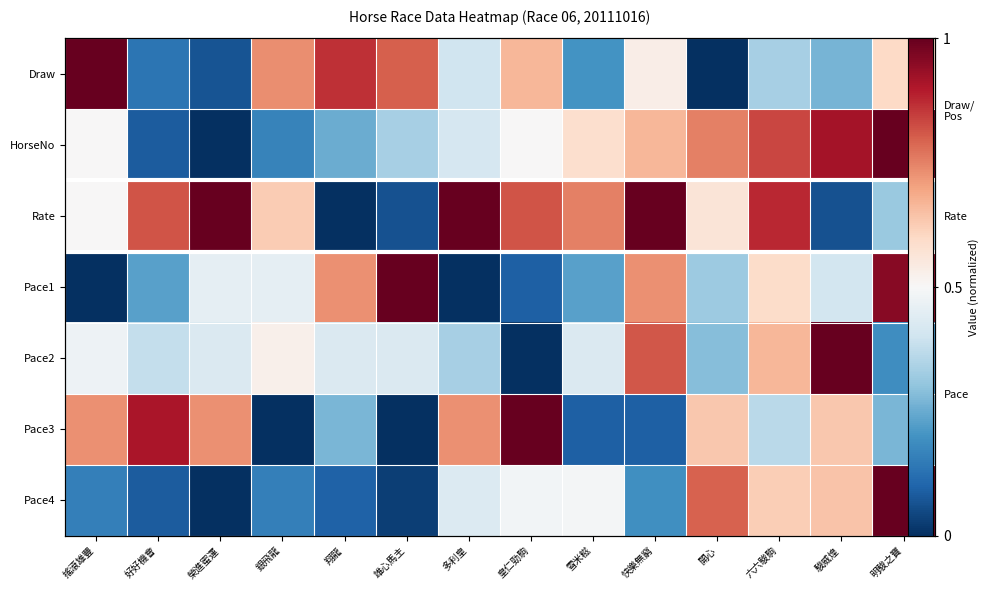

Rank the series at 搖滾雄豐 from highest to lowest value.

Draw, Pace3, HorseNo, Rate, Pace2, Pace4, Pace1